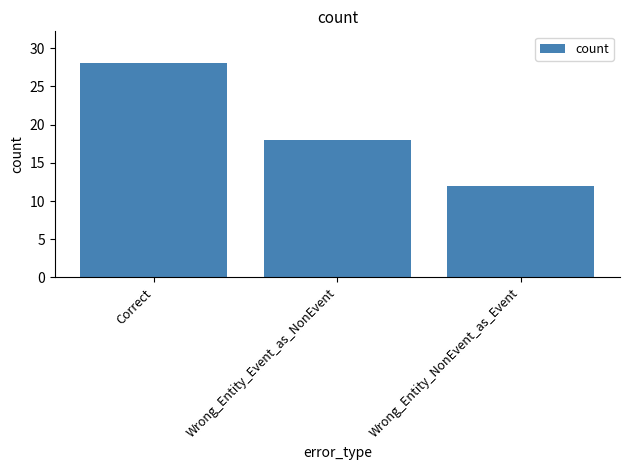

Is it true that the value at Wrong_Entity_Event_as_NonEvent is 8?

False